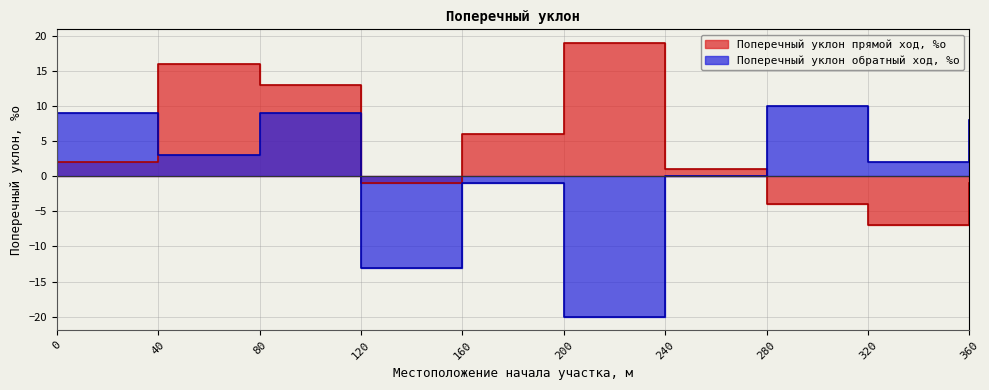

Between 240 and 320, which series saw the biggest shift?

Поперечный уклон прямой ход, %о